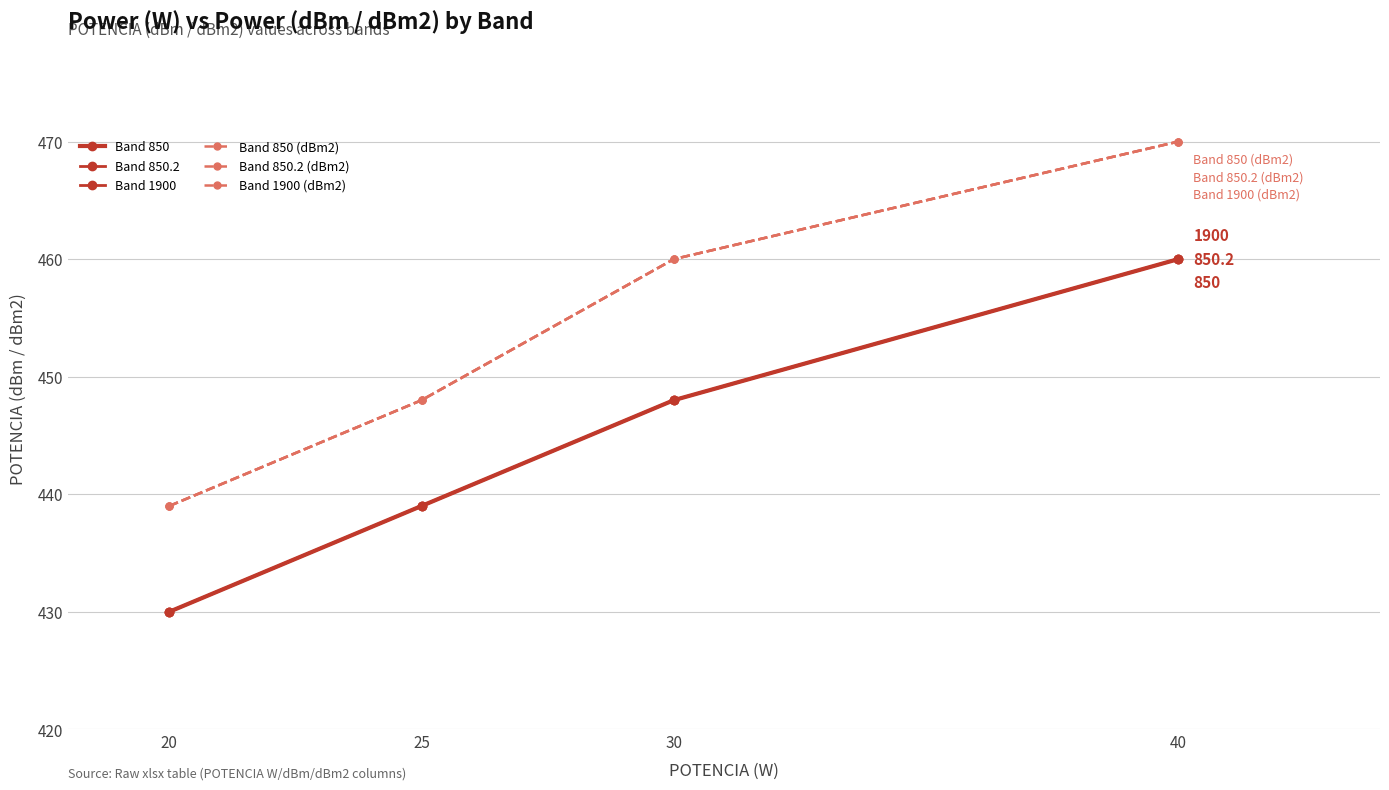

Does the chart have visible grid lines?

Yes